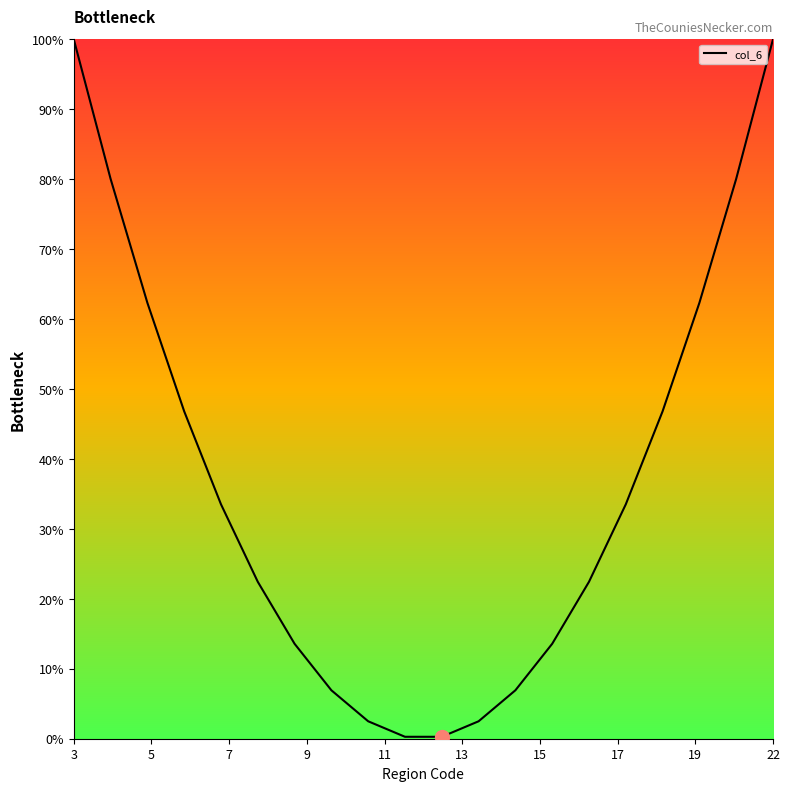

What is the difference between the maximum and minimum values?

99.7